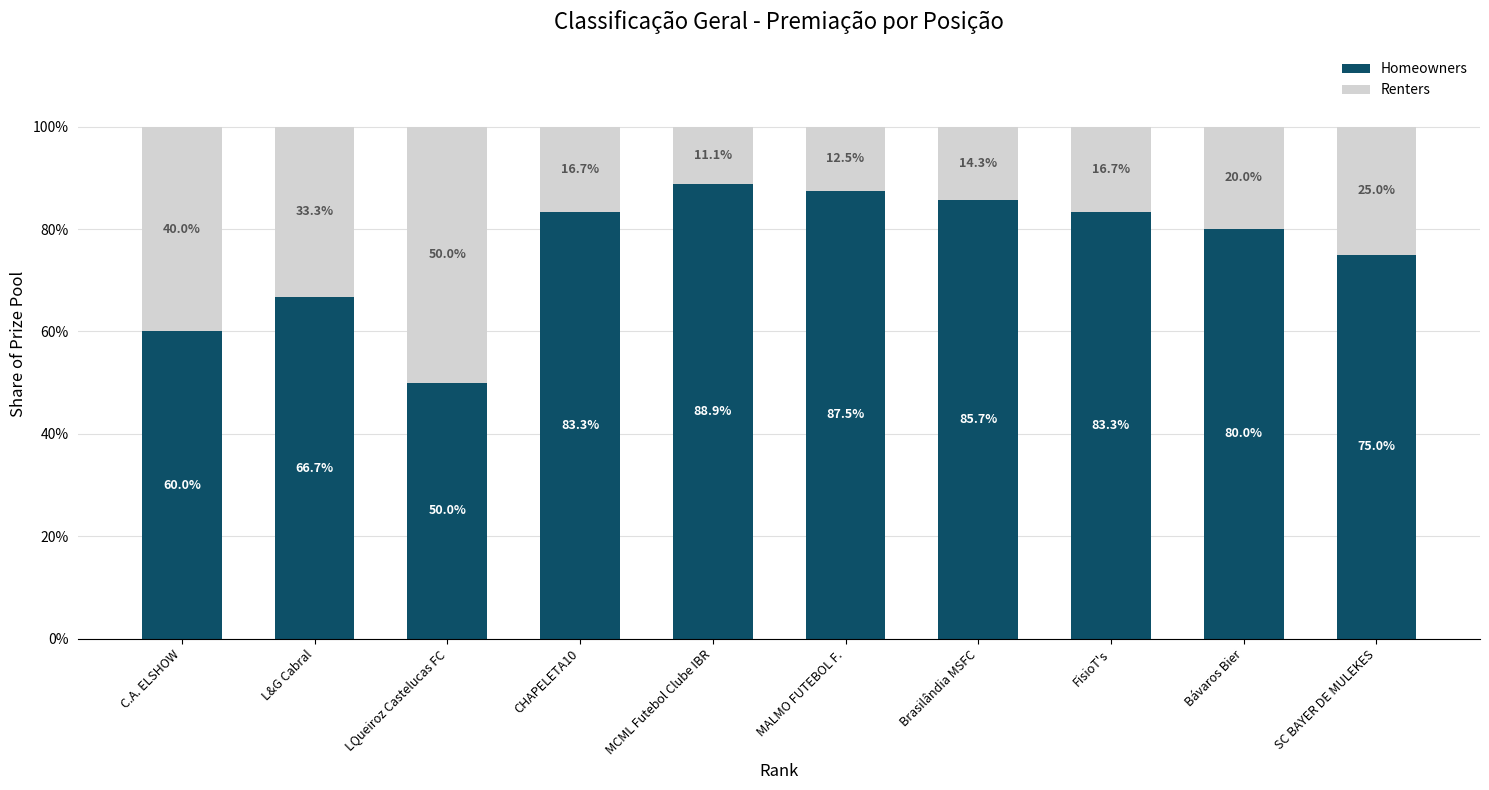

Does the chart contain any negative values?

No